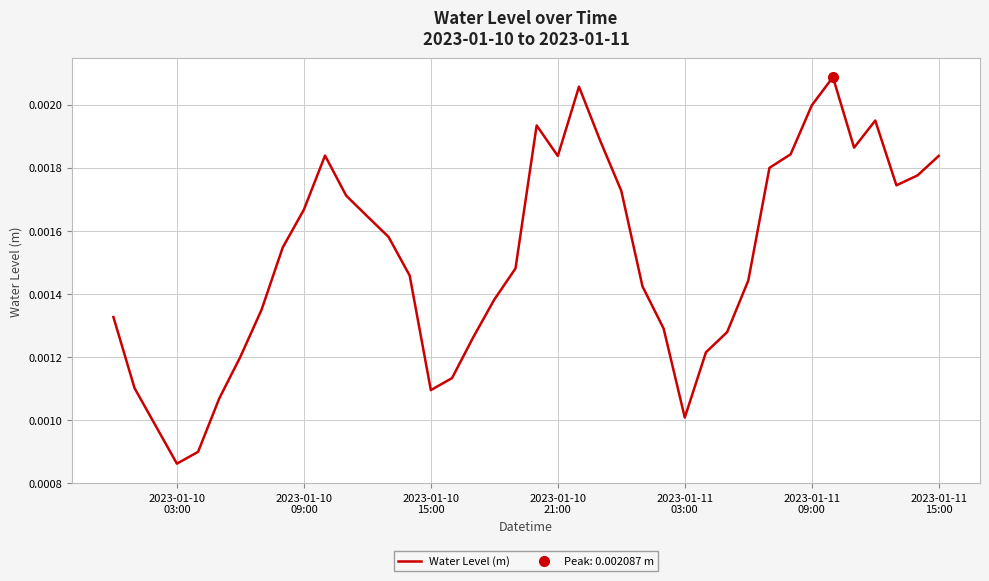

The chart shows a value of 0.0 at 17. True or false?

False